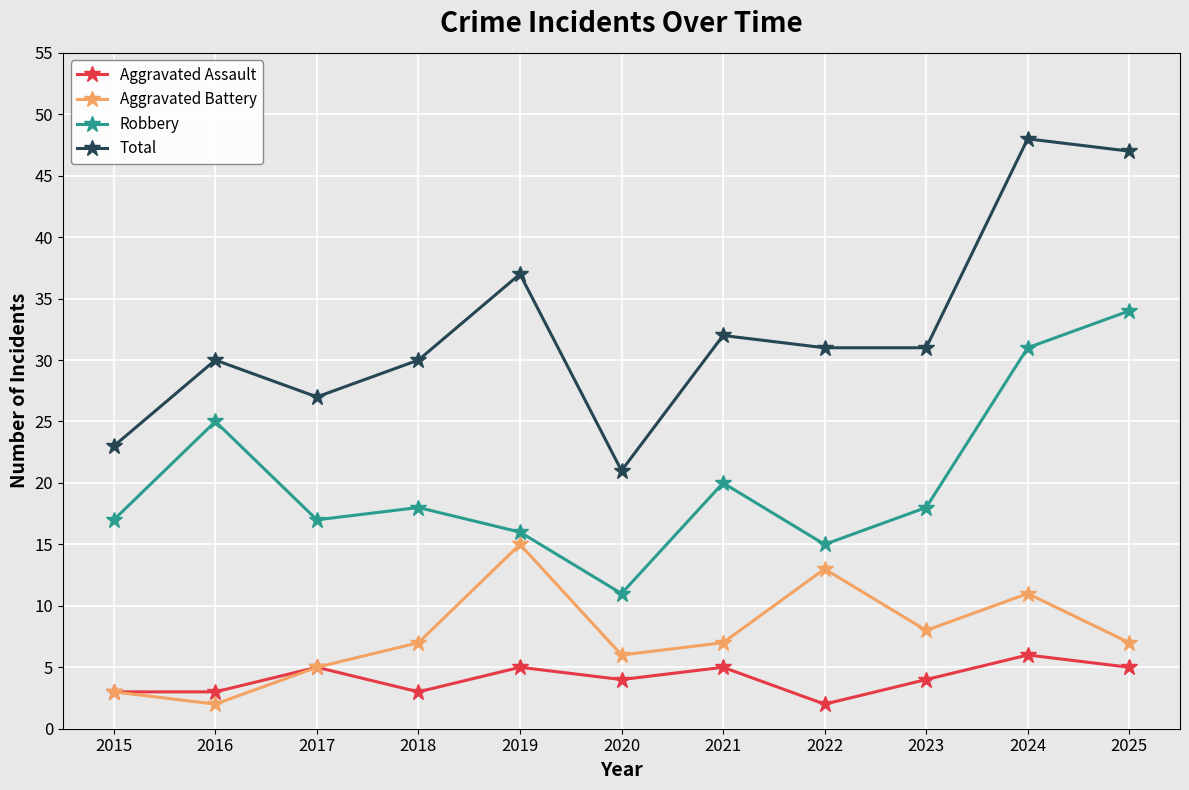

At which label does Aggravated Assault first exceed 4?

2017